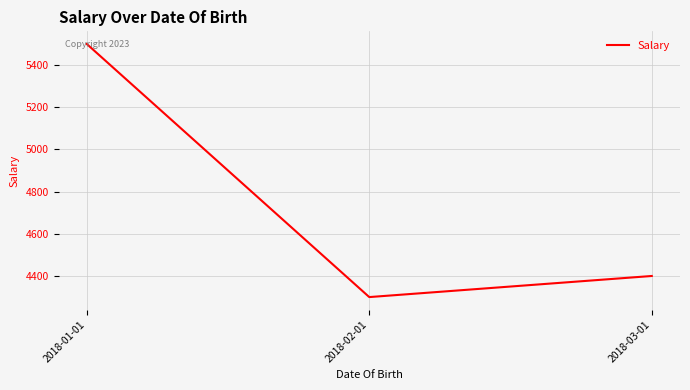

The chart shows a value of 5500 at 2018-01-01. True or false?

True